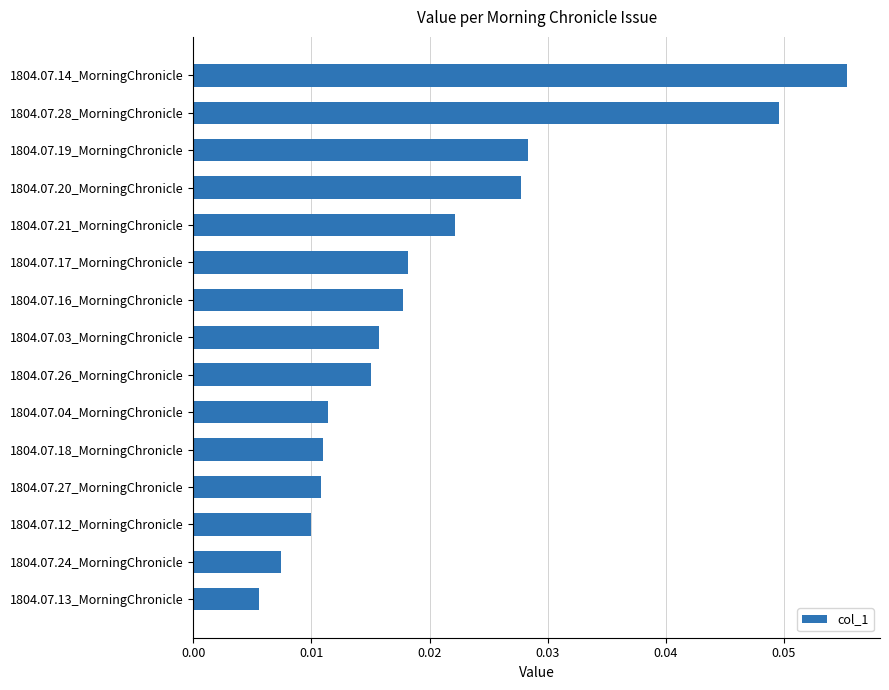

At which label is the value closest to 0?

1804.07.13_MorningChronicle